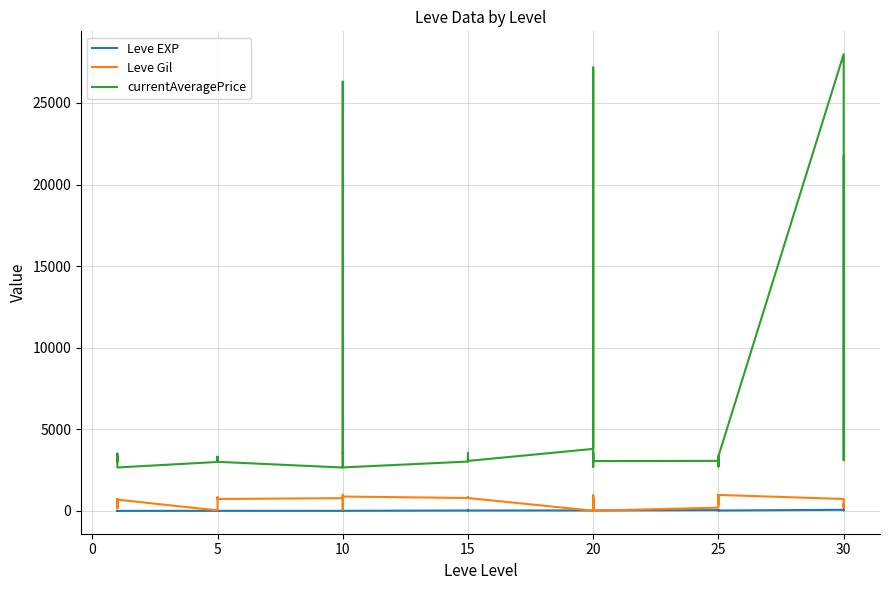

Which series has the largest range (max minus min)?

currentAveragePrice